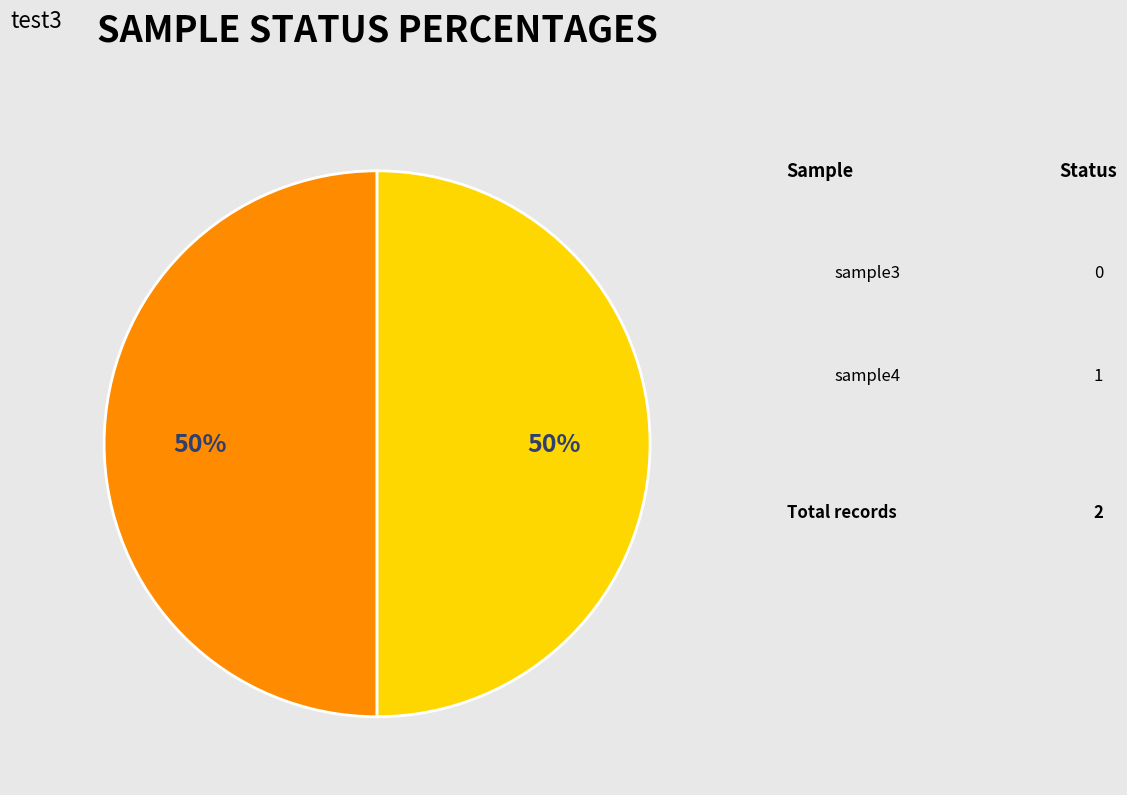

To the nearest percent, what is the average slice percentage?

50%